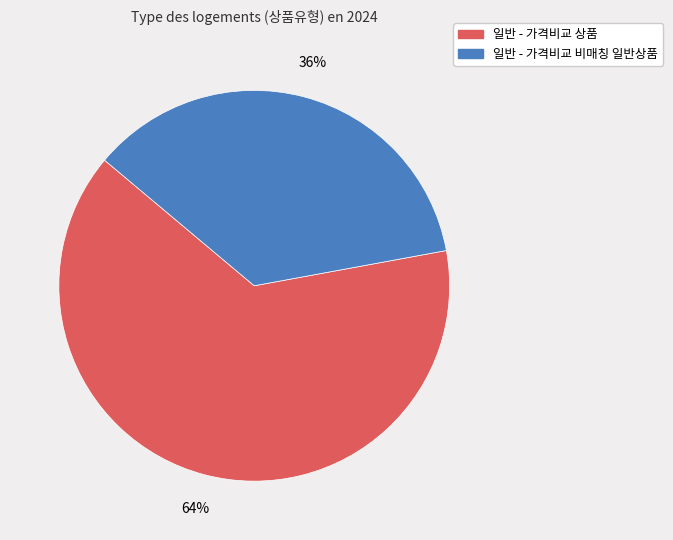

To the nearest percent, what is the difference between the largest and smallest slice percentages?

28%